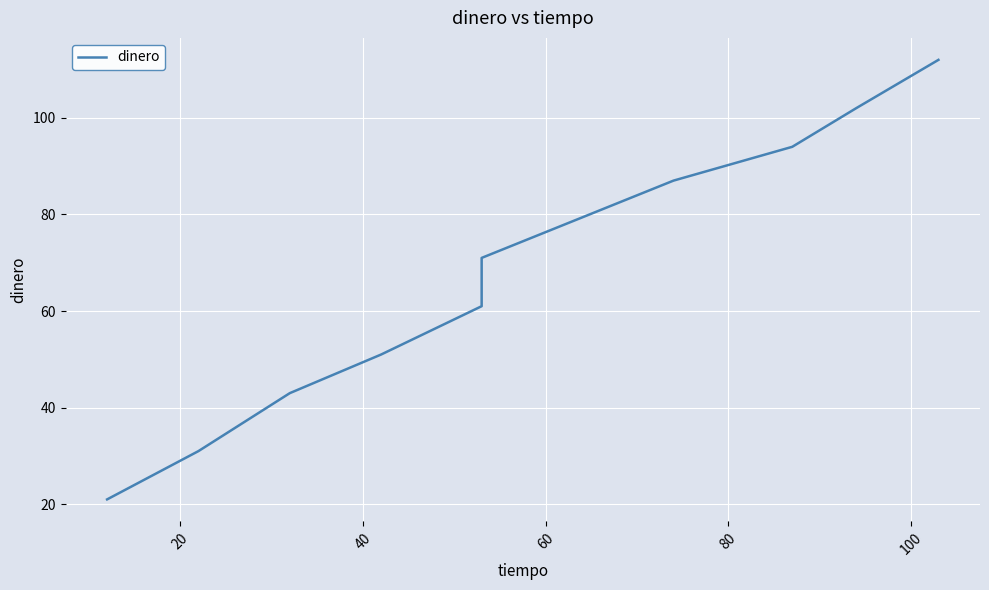

Reading right to left, extract all data points from this chart.

112	102	94	87	71	61	51	43	31	21